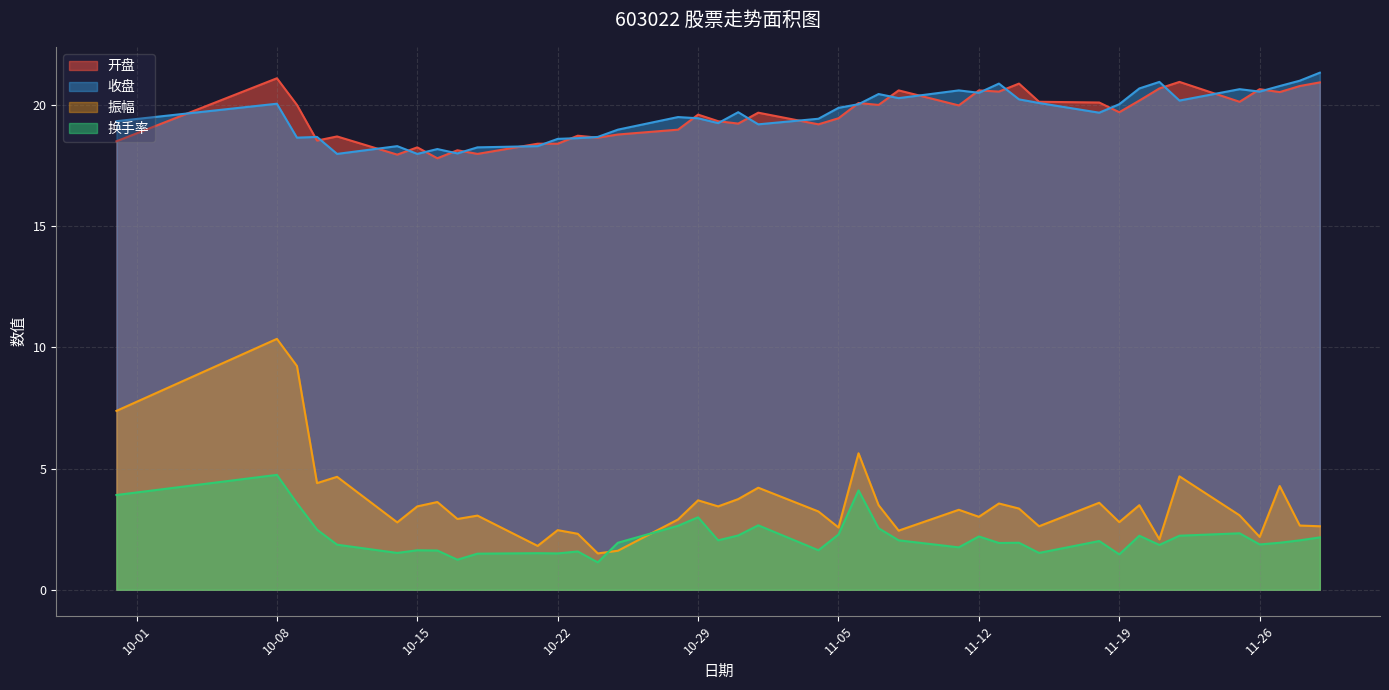

What value does the 振幅 series have at 2024-11-08?

2.4